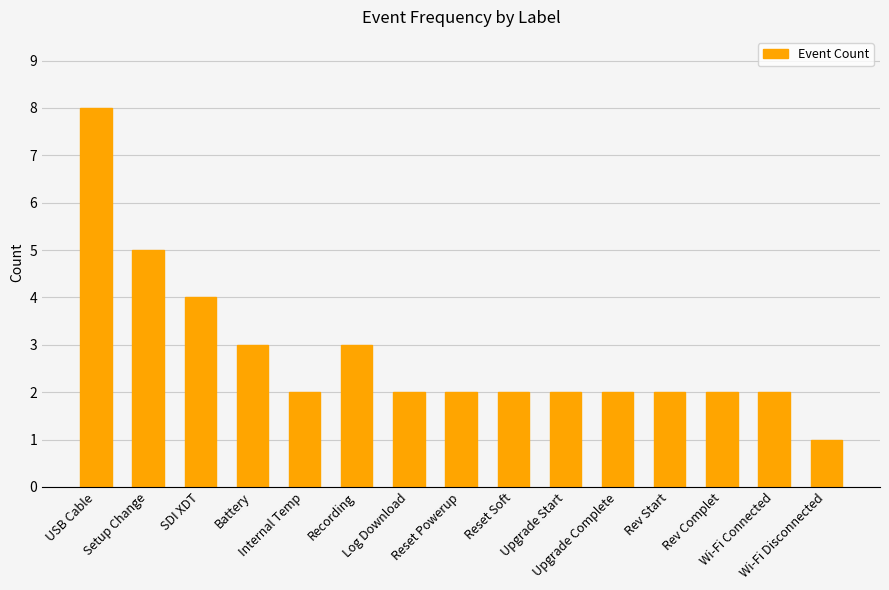

What is the difference between the values at Recording and Upgrade Start?

1